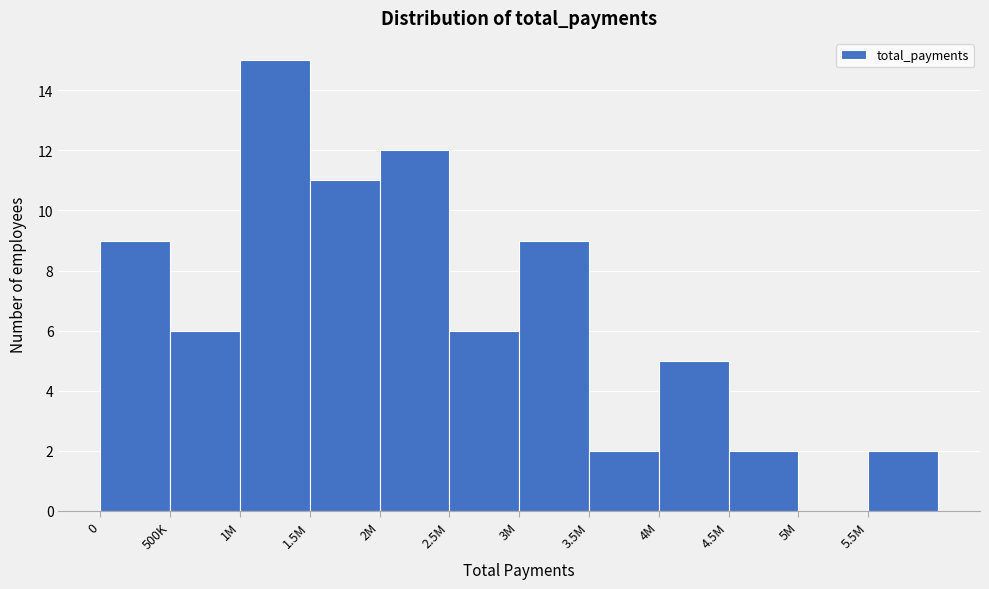

Reading left to right, list all the values displayed in this chart.

0=9	500K=6	1M=15	1.5M=11	2M=12	2.5M=6	3M=9	3.5M=2	4M=5	4.5M=2	5M=0	5.5M=2